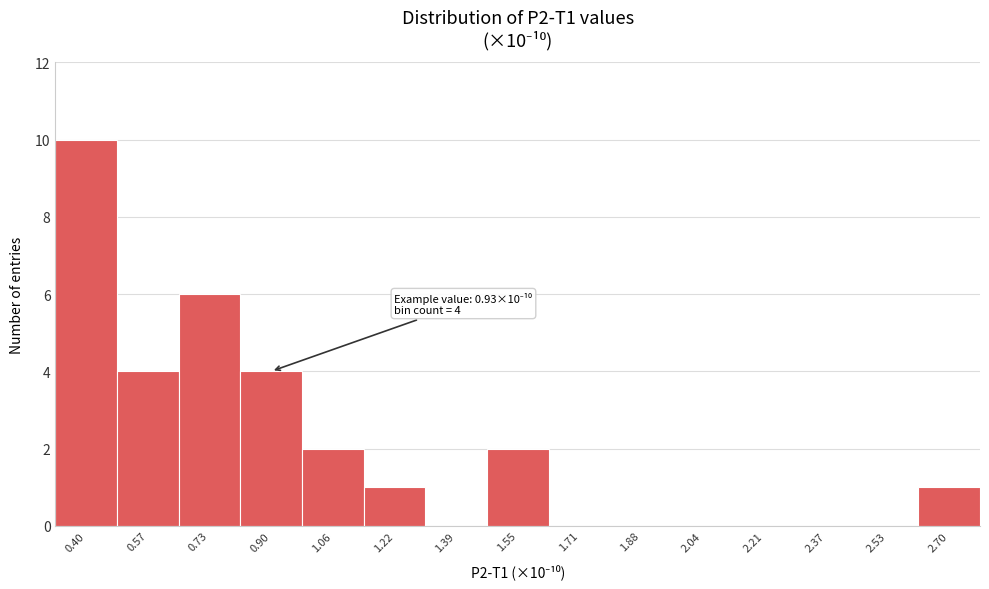

Reading left to right, list all the values displayed in this chart.

0.40=10	0.57=4	0.73=6	0.90=4	1.06=2	1.22=1	1.39=0	1.55=2	1.71=0	1.88=0	2.04=0	2.21=0	2.37=0	2.53=0	2.70=1